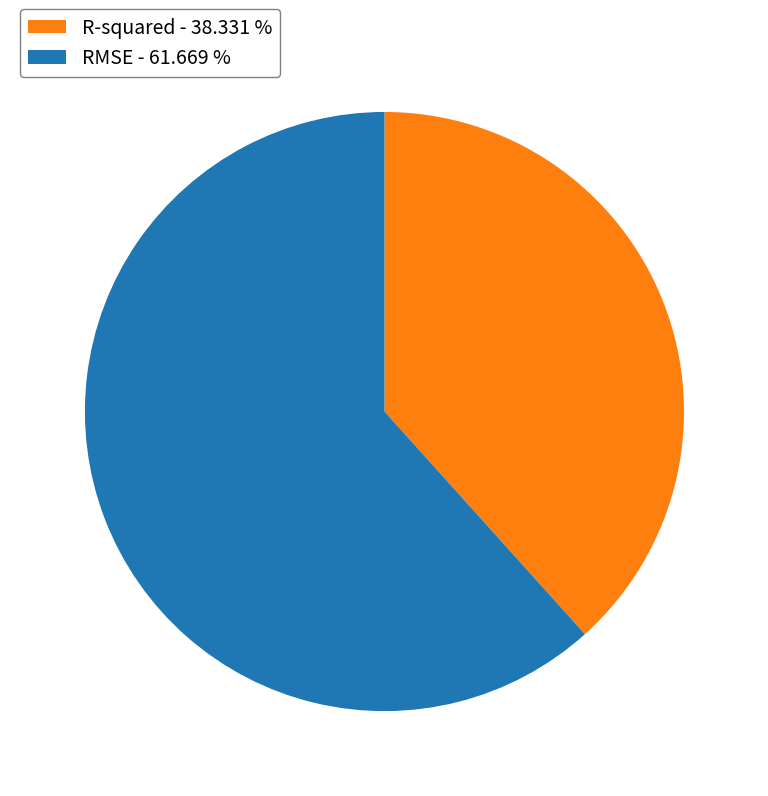

Which slice is the smallest?

R-squared